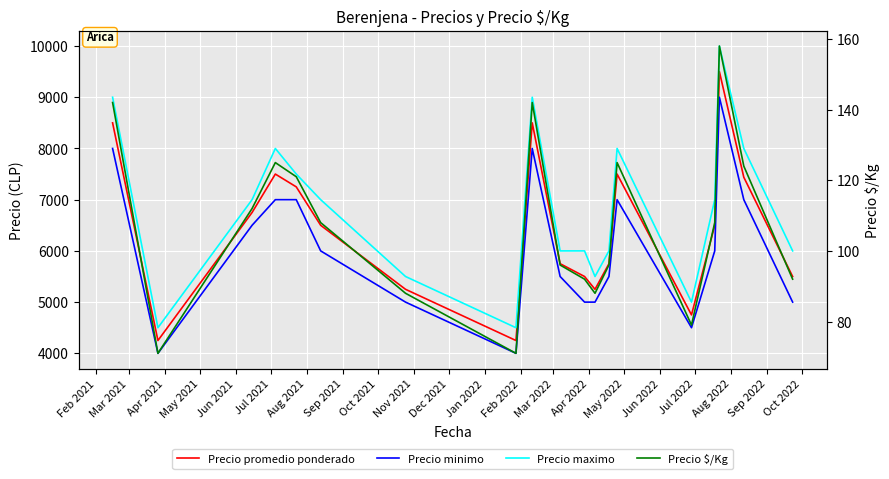

In Precio $/Kg, how many points are lower than both neighbors (excluding endpoints)?

4